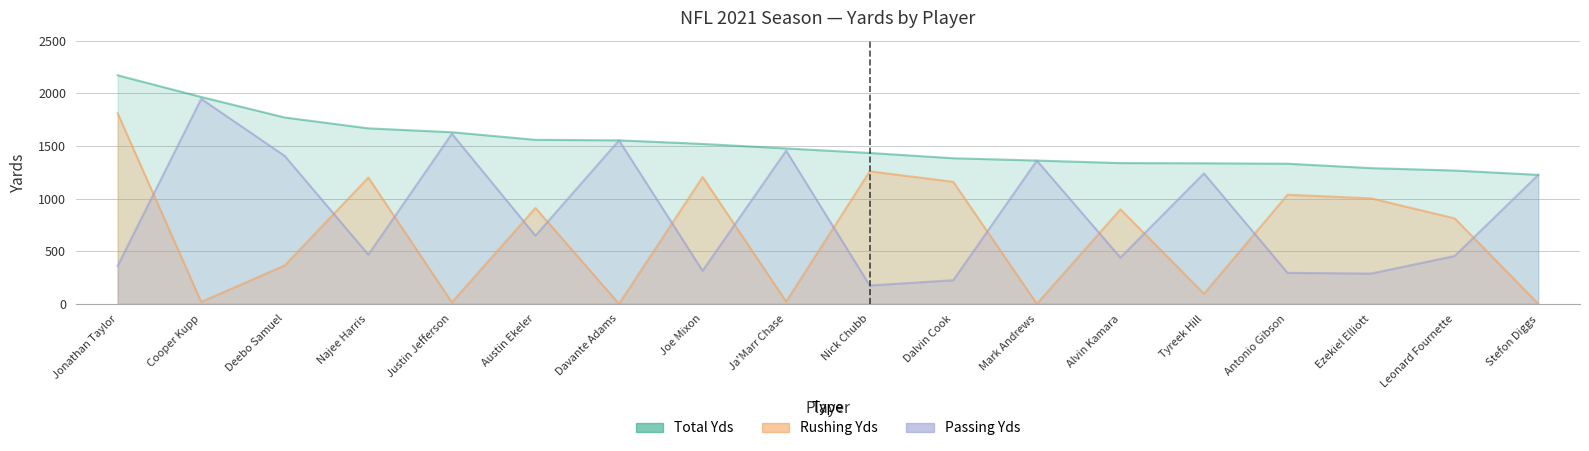

Rank the categories by Rushing Yds value from lowest to highest.

Davante Adams, Mark Andrews, Stefon Diggs, Justin Jefferson, Cooper Kupp, Ja'Marr Chase, Tyreek Hill, Deebo Samuel, Leonard Fournette, Alvin Kamara, Austin Ekeler, Ezekiel Elliott, Antonio Gibson, Dalvin Cook, Najee Harris, Joe Mixon, Nick Chubb, Jonathan Taylor